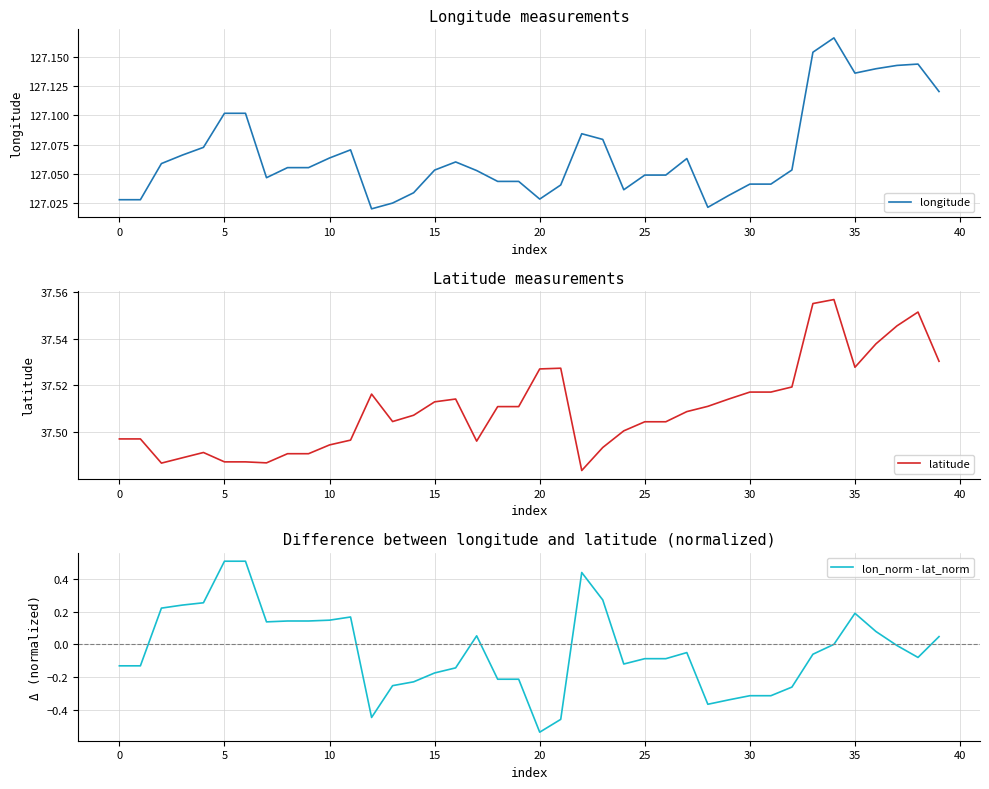

What value does the lon_norm - lat_norm series have at 20?

-0.5